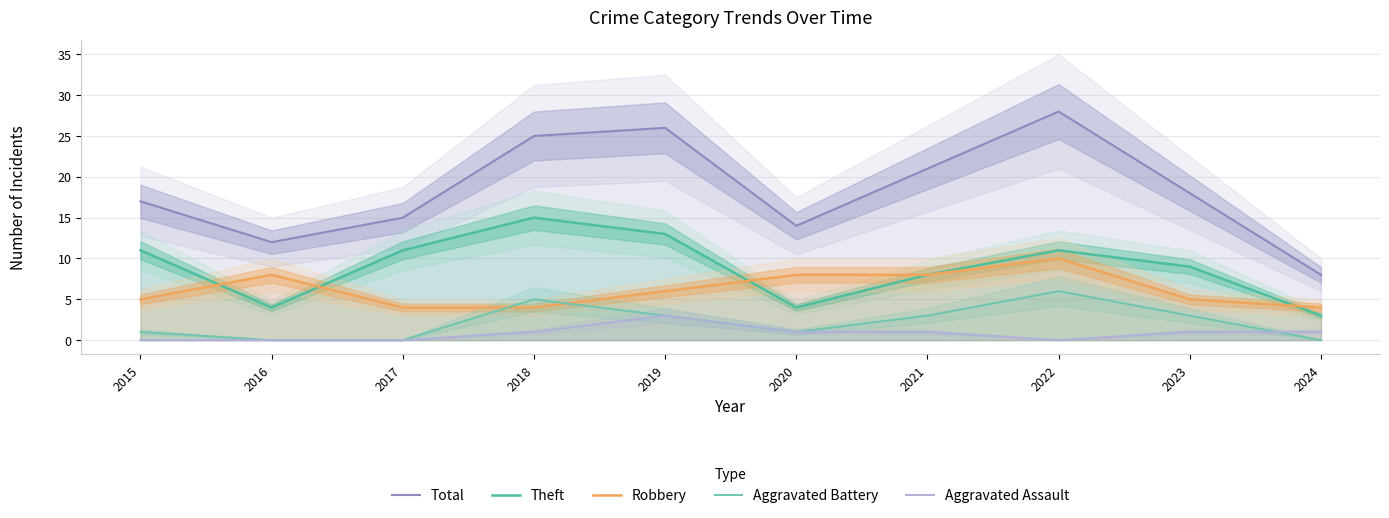

Reading right to left, list all the values displayed in this chart.

Total: 8	18	28	21	14	26	25	15	12	17
Theft: 3	9	11	8	4	13	15	11	4	11
Robbery: 4	5	10	8	8	6	4	4	8	5
Aggravated Battery: 0	3	6	3	1	3	5	0	0	1
Aggravated Assault: 1	1	0	1	1	3	1	0	0	0